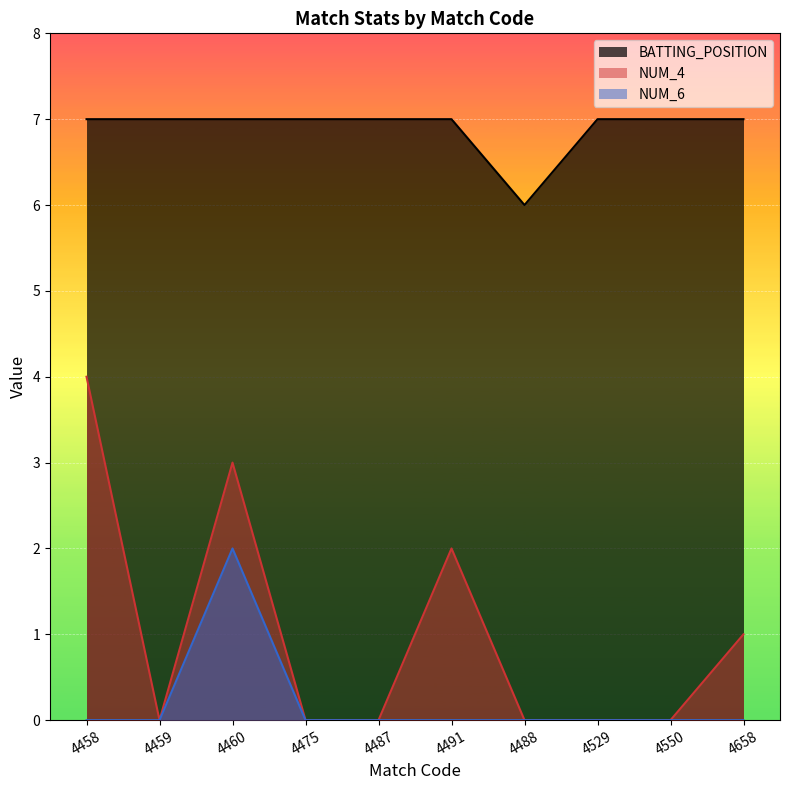

Reading left to right, what are all the values shown in this chart?

BATTING_POSITION: 7	7	7	7	7	7	6	7	7	7
NUM_4: 4	0	3	0	0	2	0	0	0	1
NUM_6: 0	0	2	0	0	0	0	0	0	0